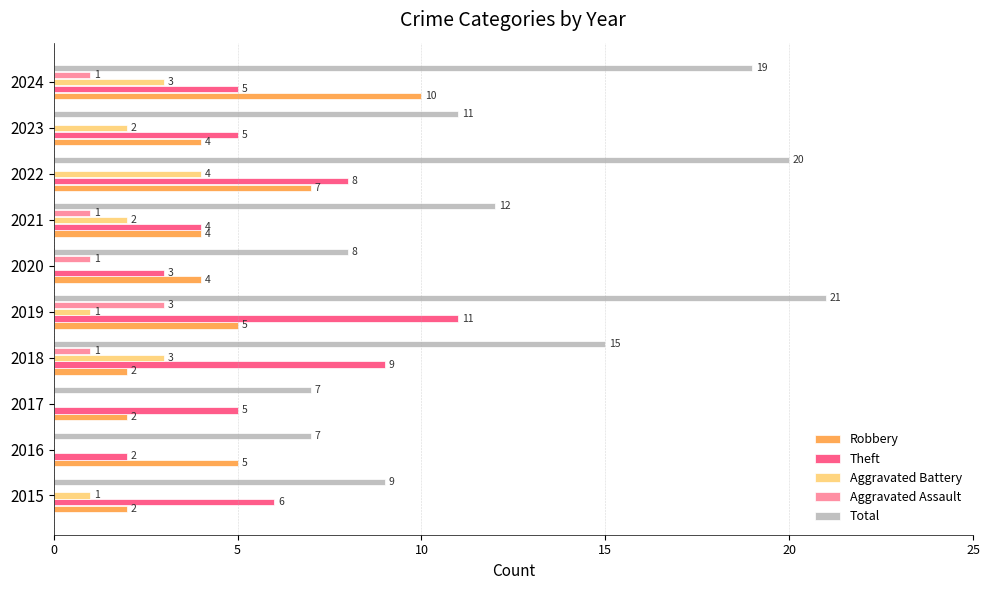

At which category does the chart reach its peak across all series?

2019